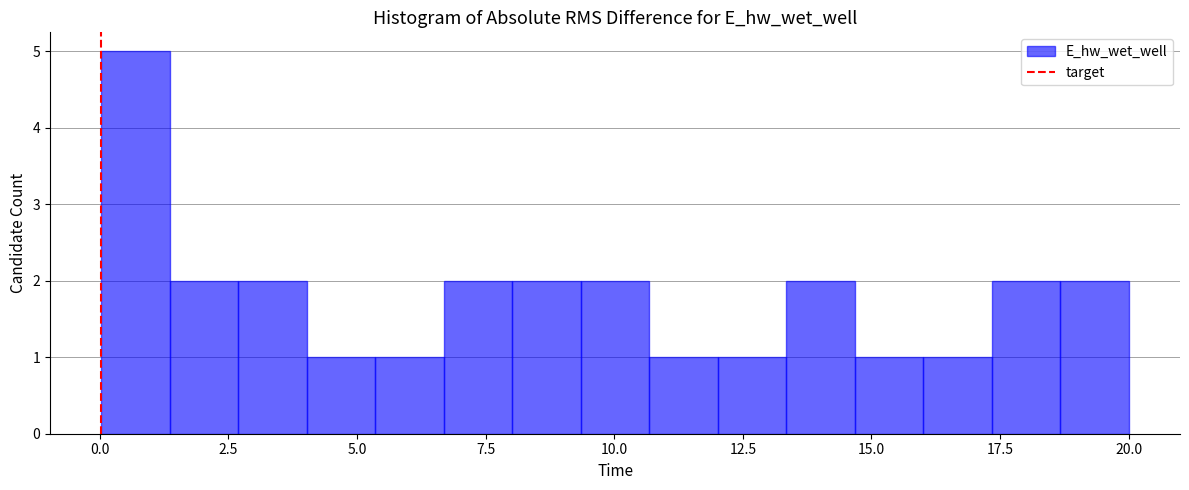

Around what value on the x-axis is the tallest bar? Give the approximate position of its centre, as read against the axis.

0.5